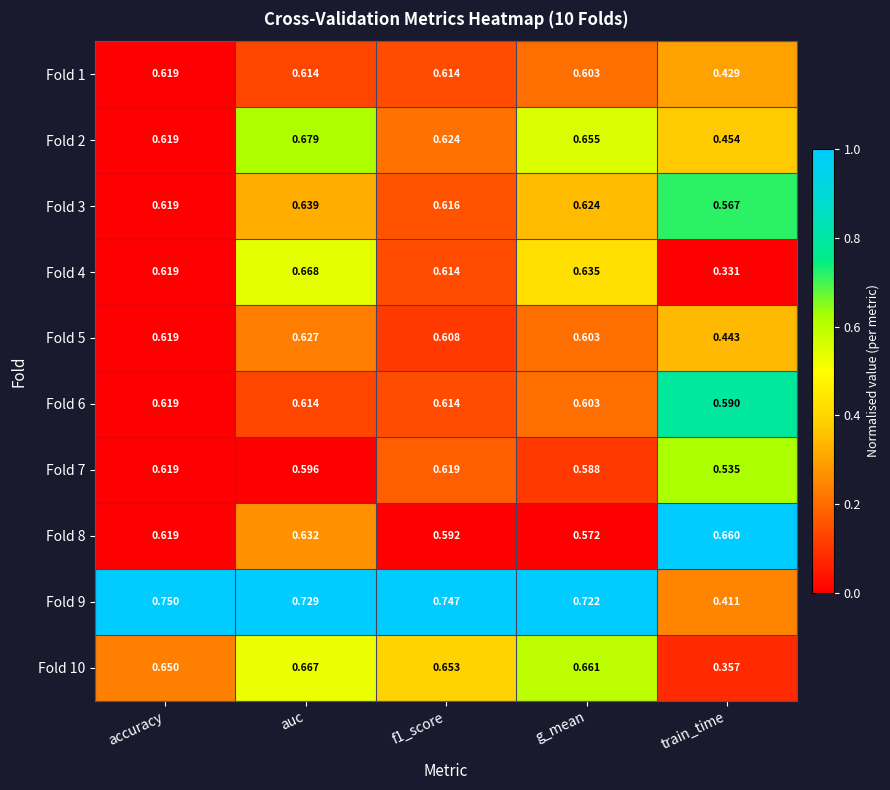

Is the value of Fold 9 at g_mean greater than the value of Fold 4 at auc?

Yes